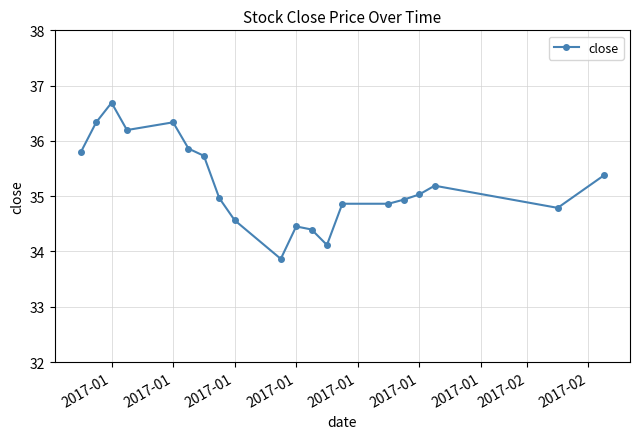

What is the smallest value displayed?

33.9